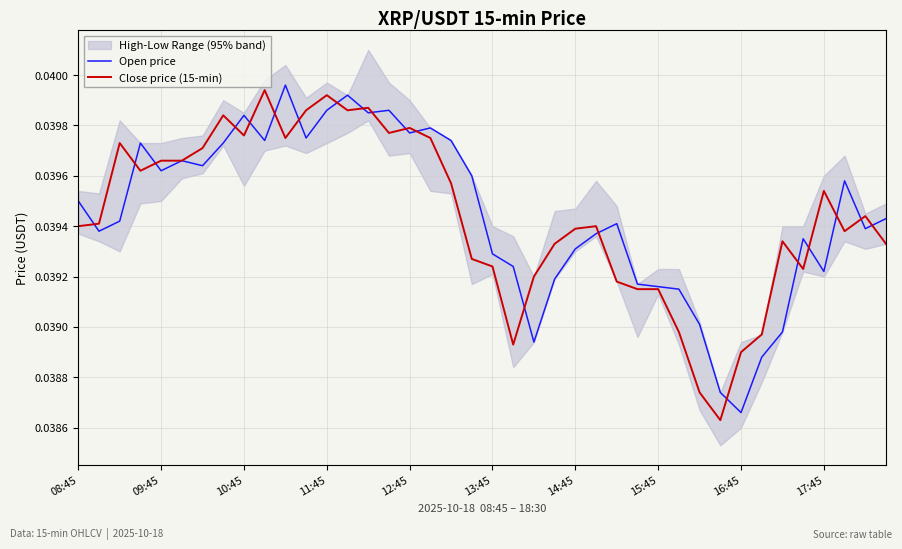

Rank the series at 13 from highest to lowest value.

Open price, Close price (15-min)